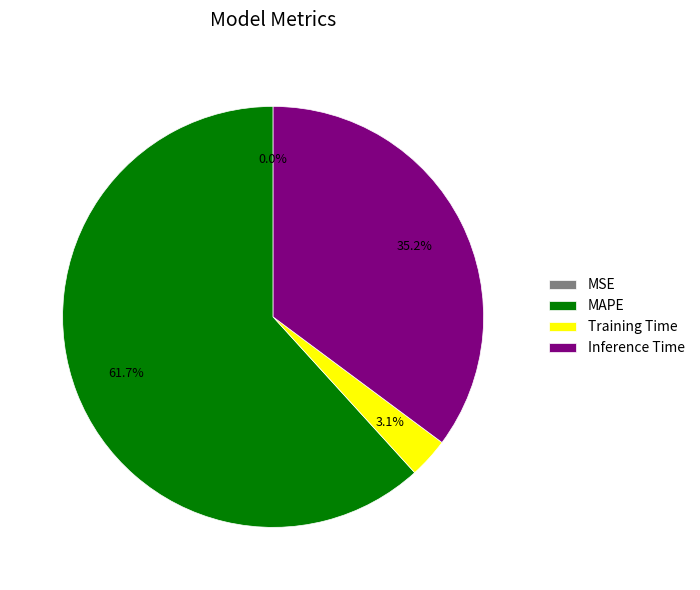

What is the largest slice in the pie chart?

MAPE